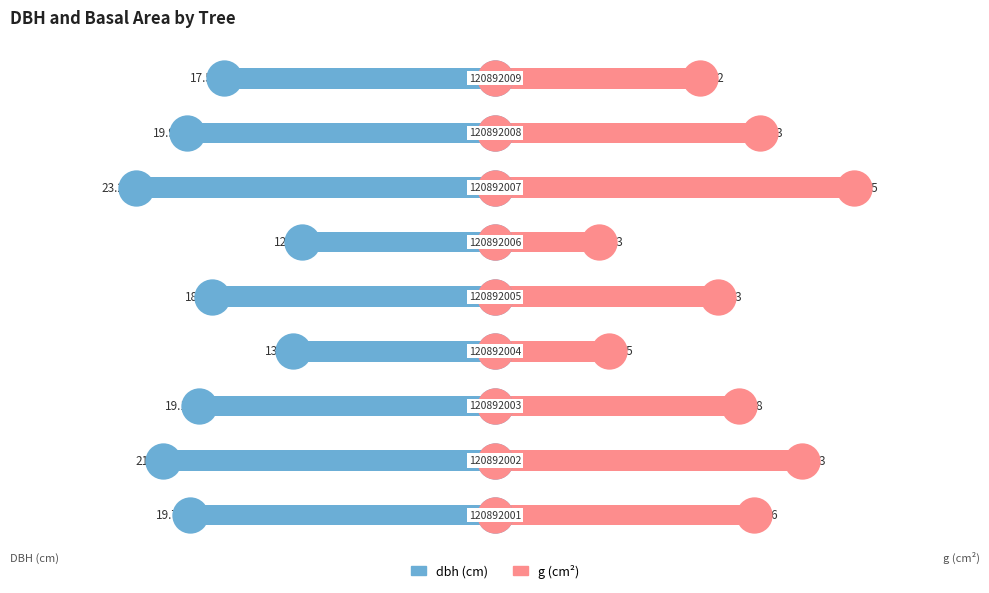

At how many categories does at least one series exceed -2?

9